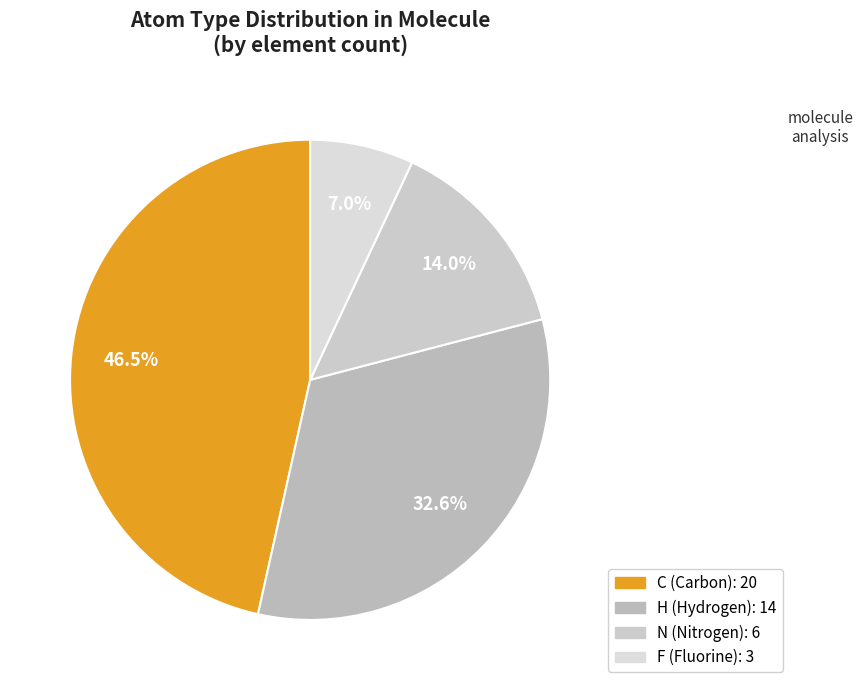

To the nearest percent, what is the average slice percentage?

25%